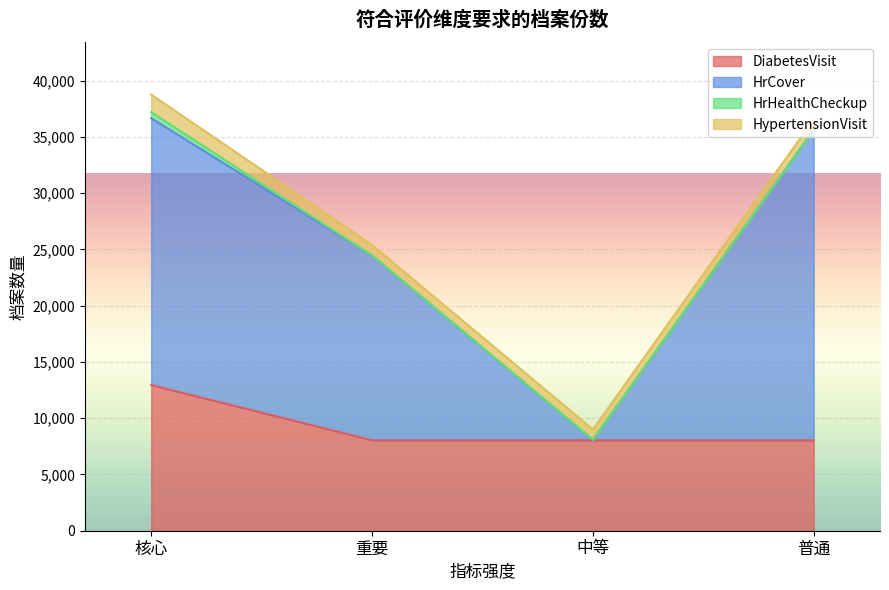

Count the number of categories in the chart.

4